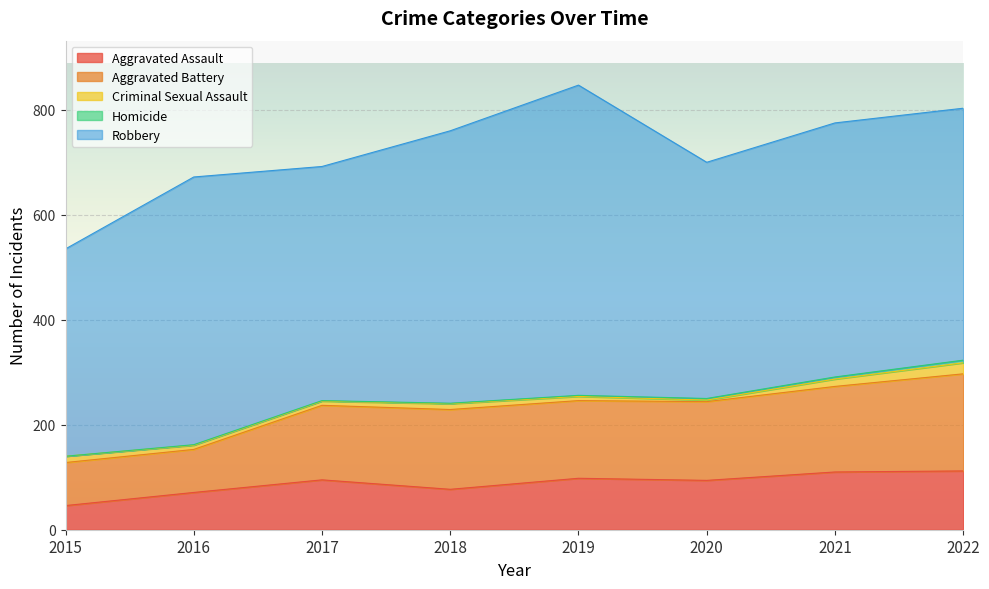

At which category is the sum across all series the highest?

2019